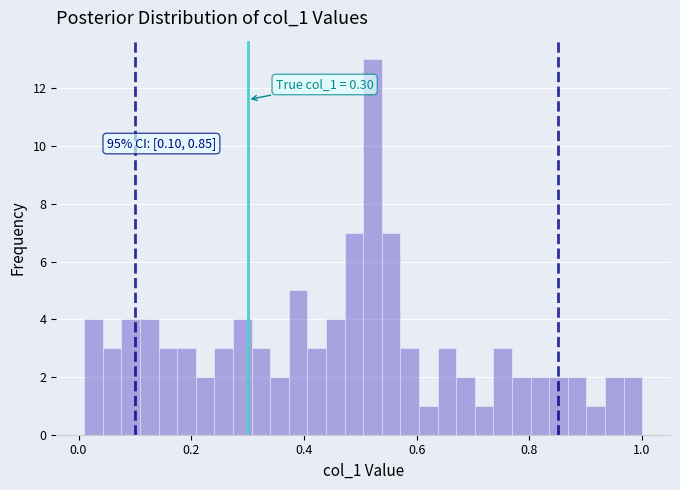

Around what value on the x-axis is the tallest bar? Give the approximate position of its centre, as read against the axis.

0.52